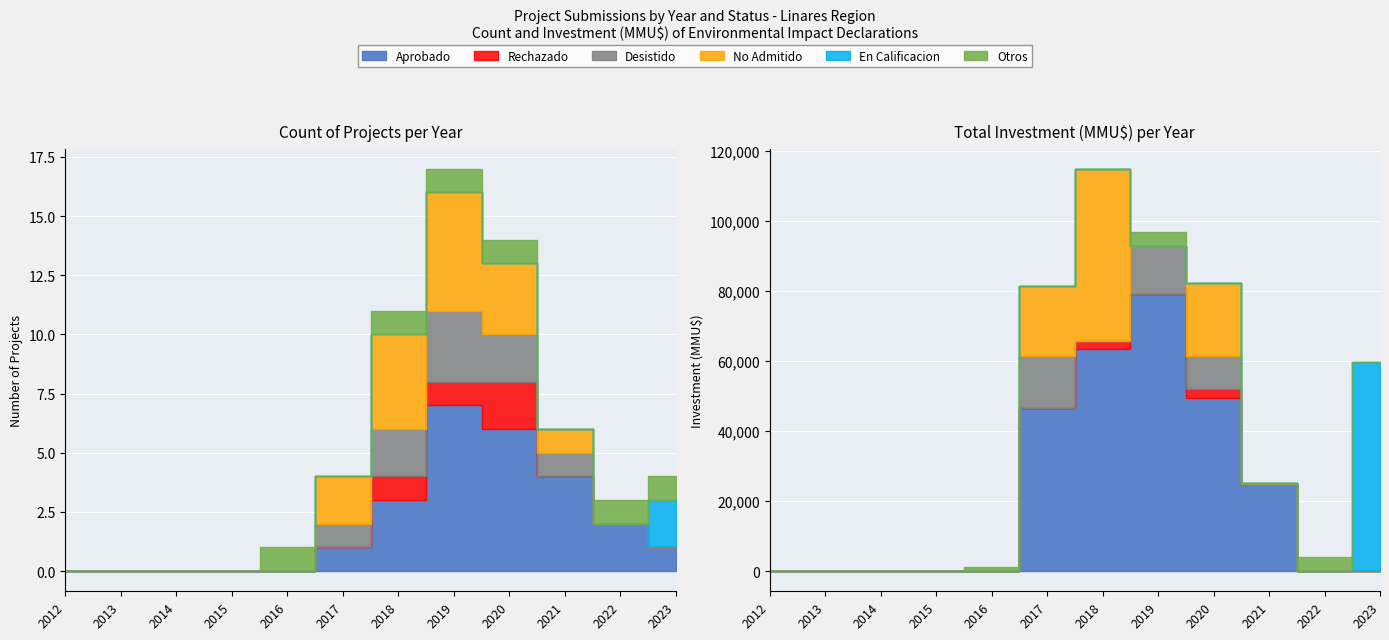

Which series has the widest spread of values?

Aprobado